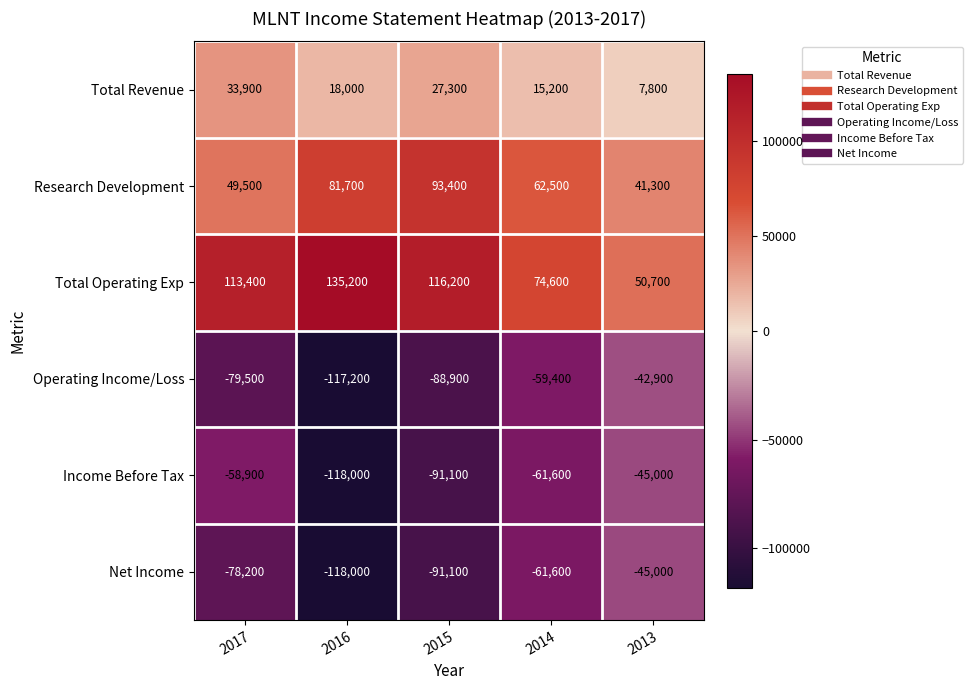

What is the average value of the Net Income series?

-78780